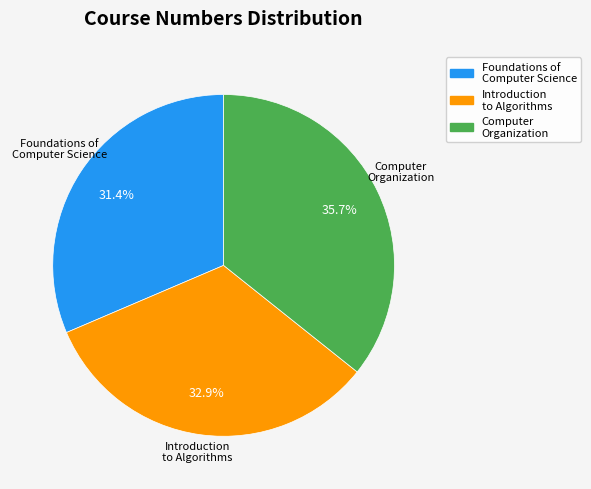

Is there any slice that represents more than half of the pie?

No